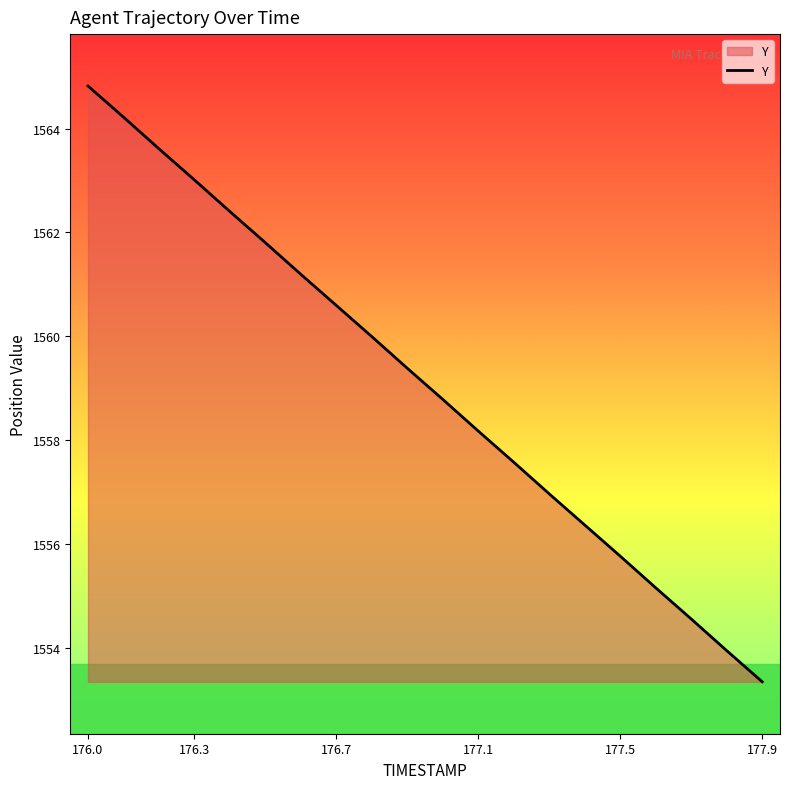

True or false: there are more than 2 points higher than both neighbors.

False